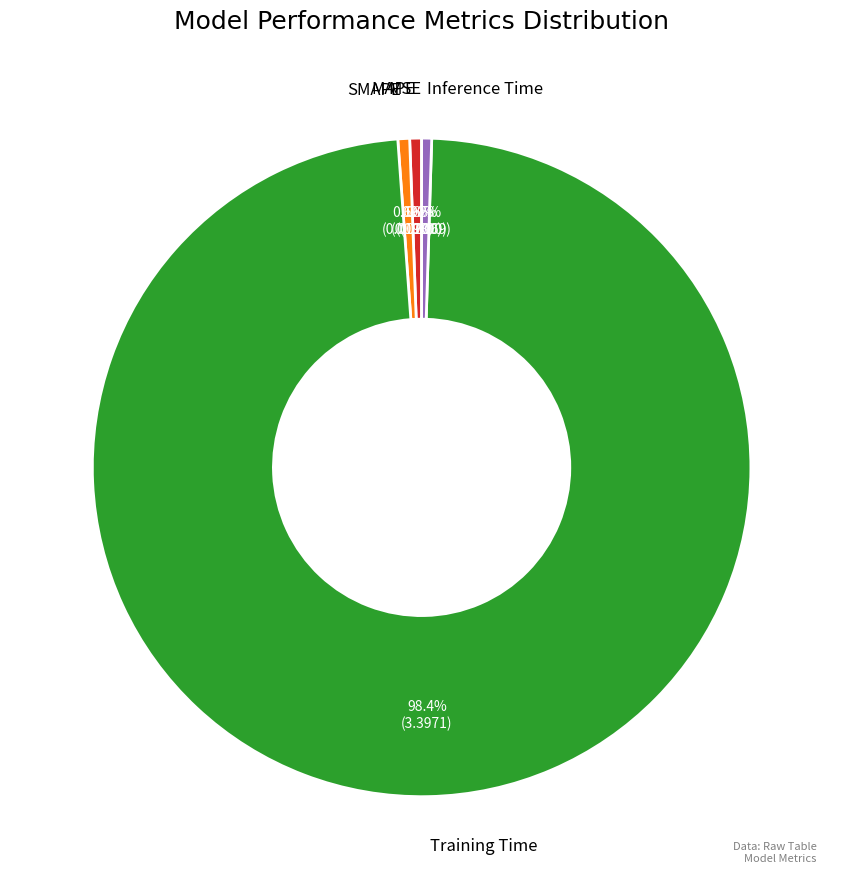

Is there any slice that represents more than half of the pie?

Yes